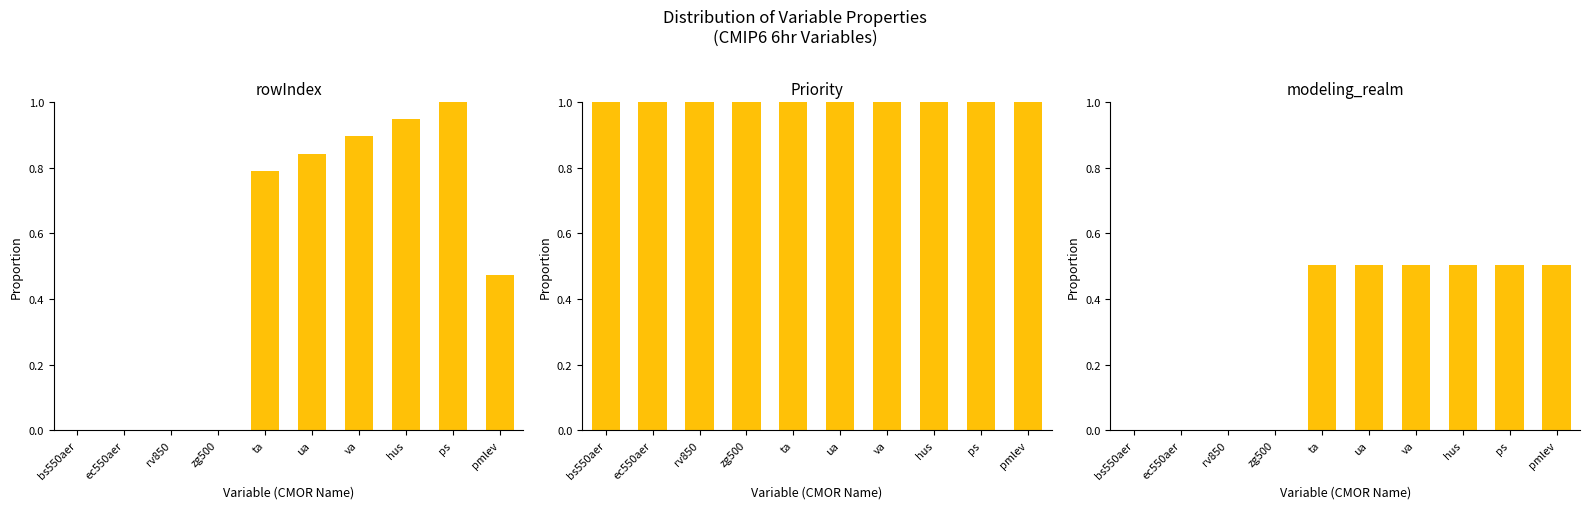

The value of rowIndex at va is 0.9. True or false?

True